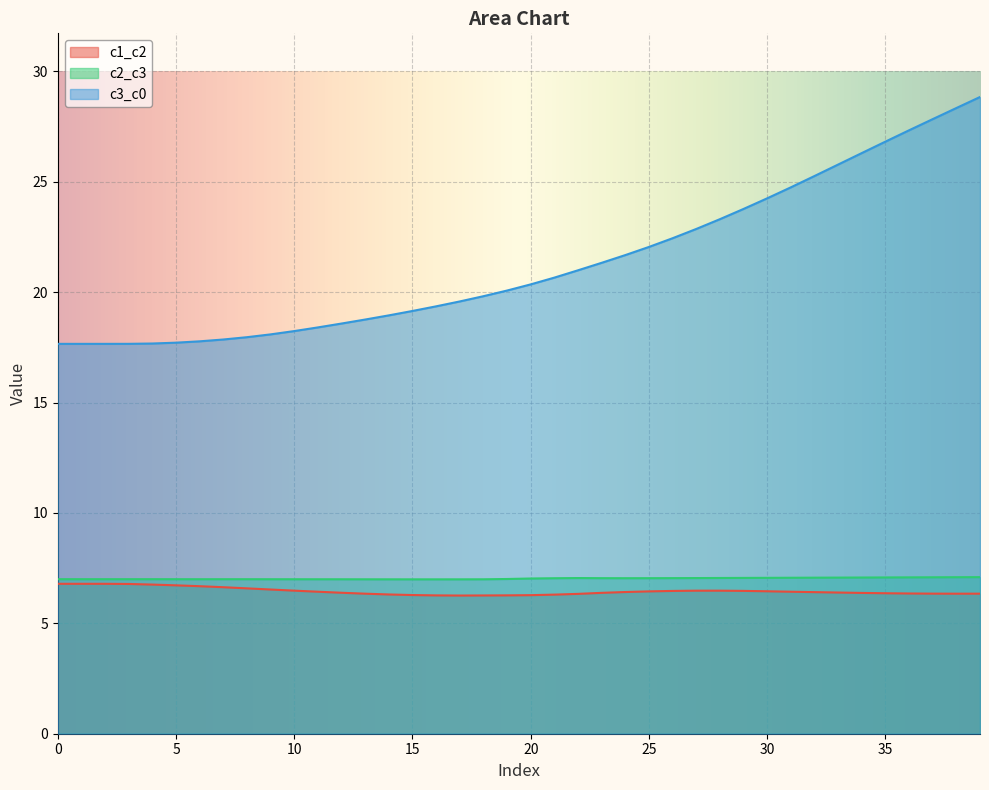

The c3_c0 series shows 31.0 at 25. True or false?

False